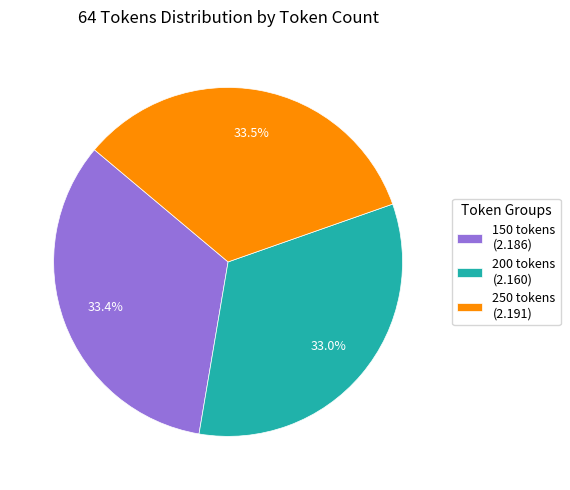

Count the number of slices in the pie.

3